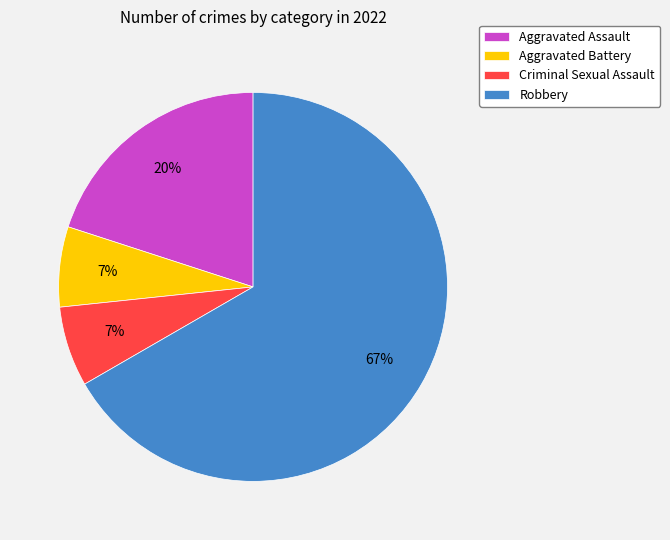

Between Criminal Sexual Assault and Robbery, which is larger?

Robbery